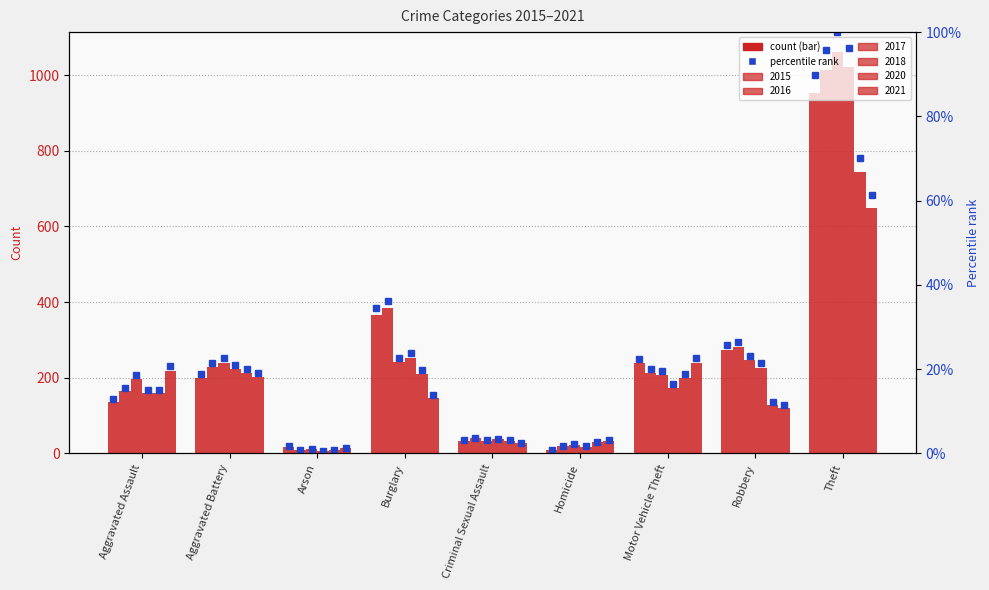

What is the value of the 7th bar from the left?

22.4